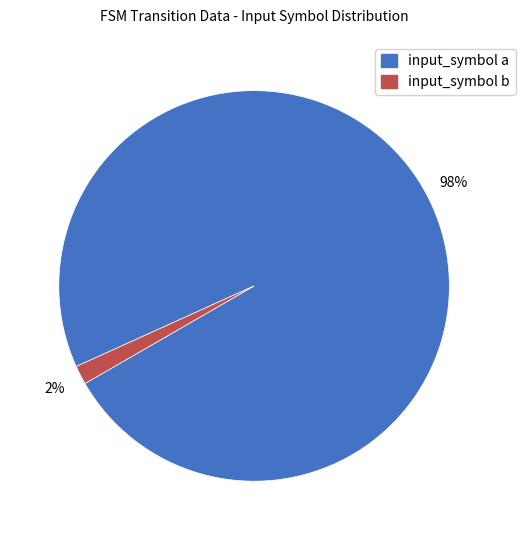

Is the sum of input_symbol b and input_symbol a greater than half?

Yes